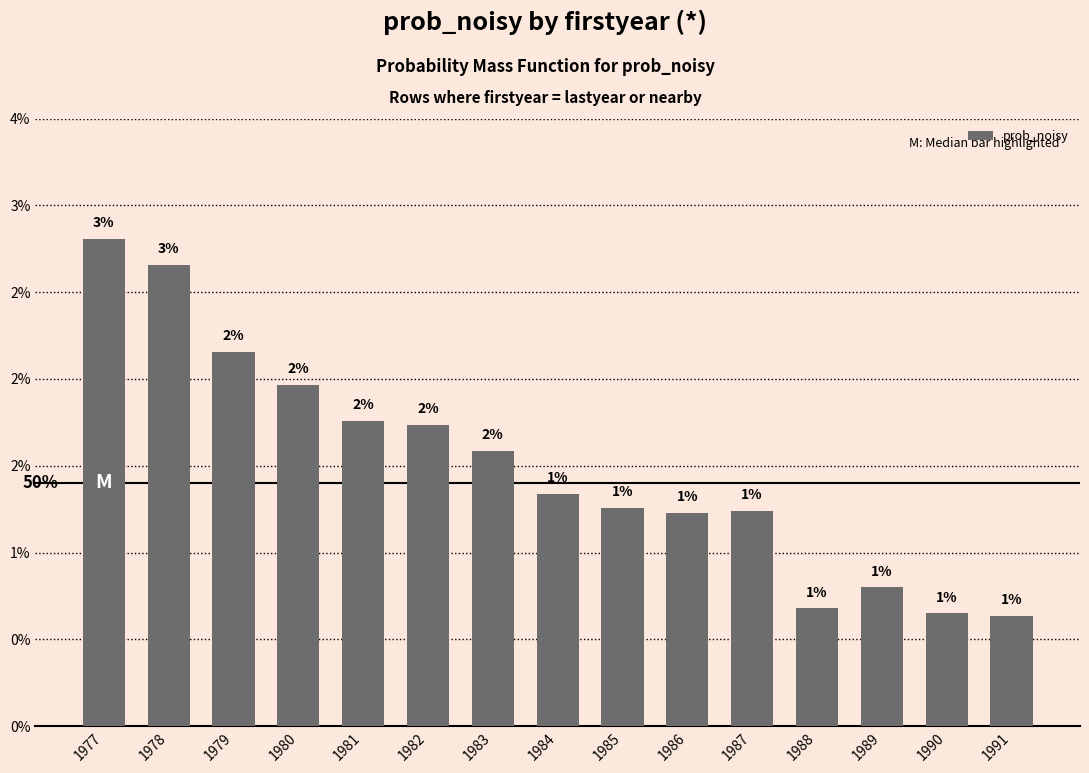

Count the values in the range 0 to 1.

15